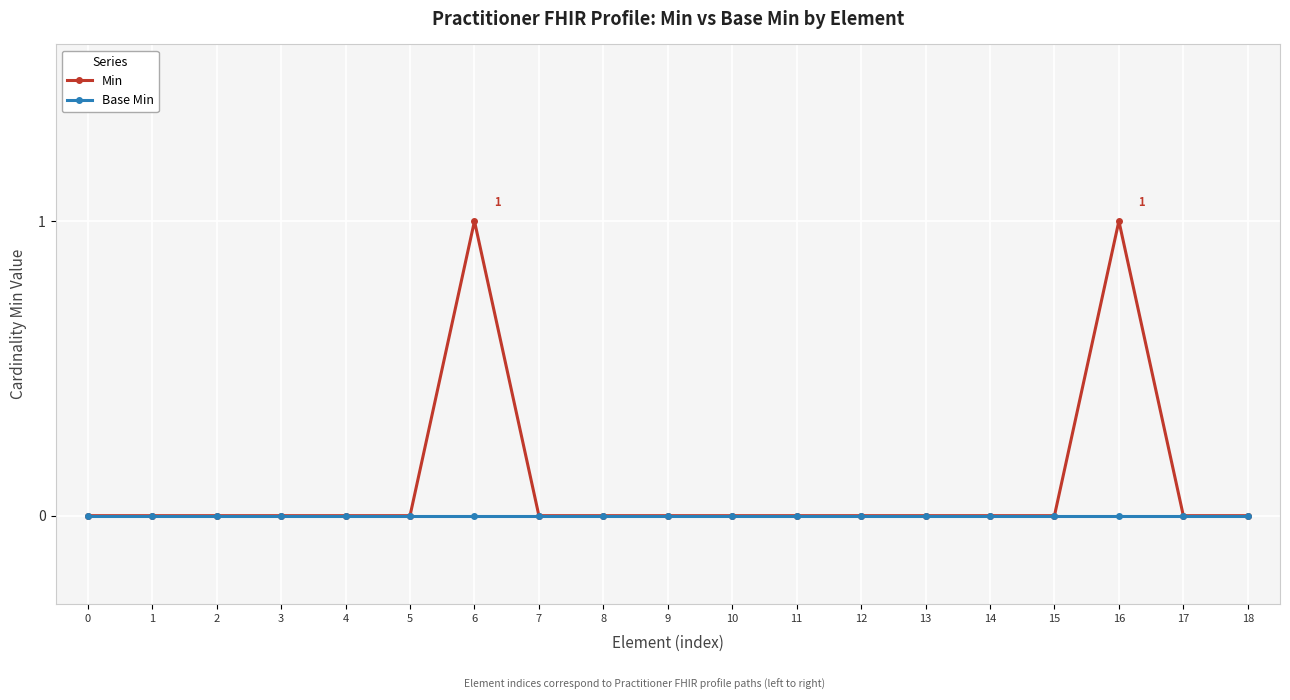

Is this an area chart (filled region under the line)?

No